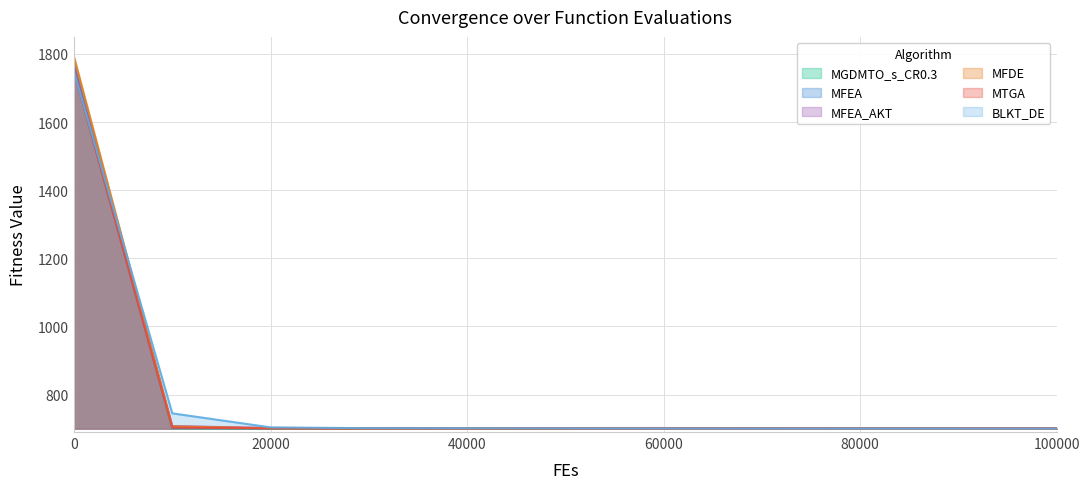

True or false: MFEA has a value of 292.6 at 80000.

False